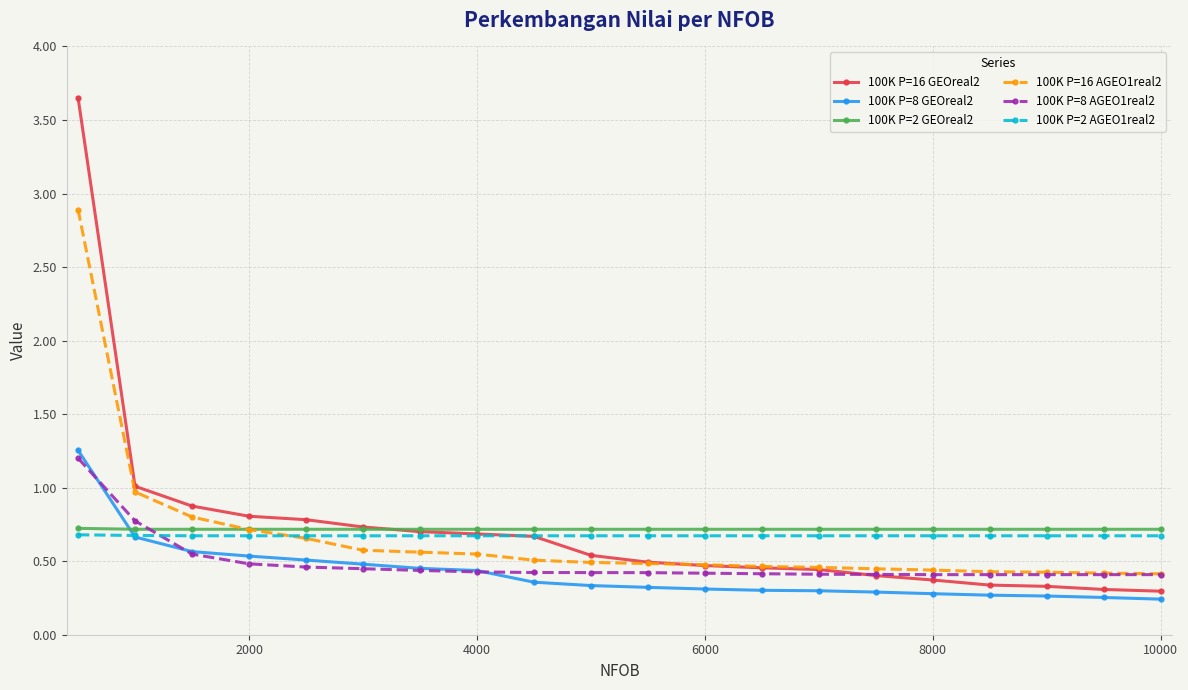

What are all the series names shown in the legend?

100K P=16 GEOreal2, 100K P=8 GEOreal2, 100K P=2 GEOreal2, 100K P=16 AGEO1real2, 100K P=8 AGEO1real2, 100K P=2 AGEO1real2